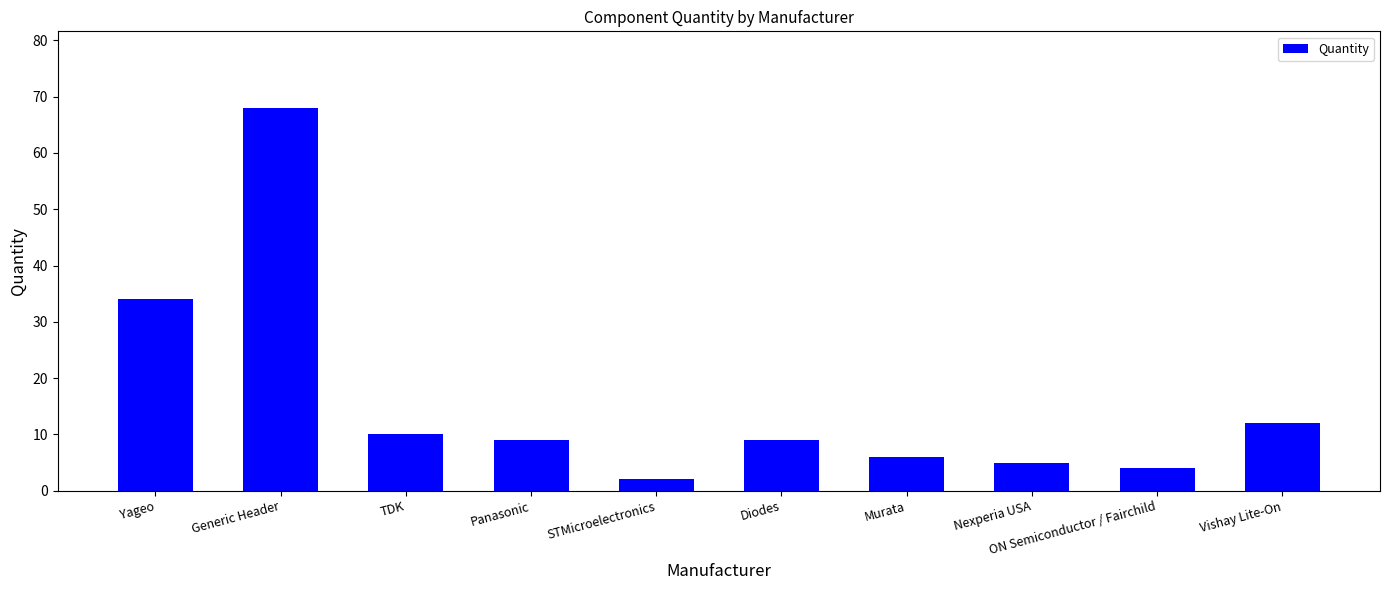

Does the chart contain any negative values?

No